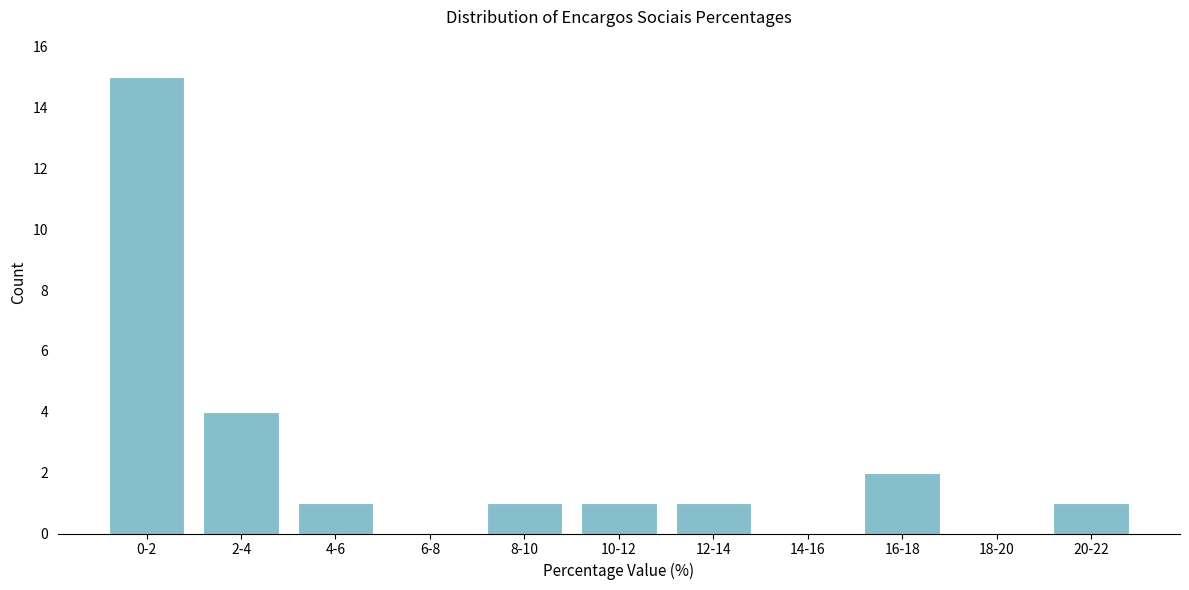

Reading left to right, transcribe all the data shown in this chart.

0-2=15	2-4=4	4-6=1	6-8=0	8-10=1	10-12=1	12-14=1	14-16=0	16-18=2	18-20=0	20-22=1